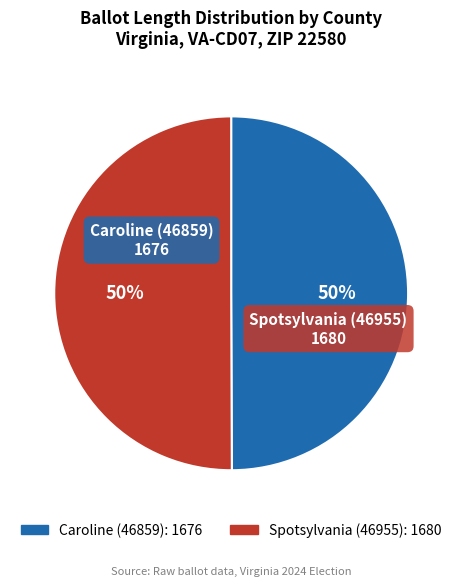

What percentage is the Spotsylvania (46955) slice, to the nearest percent?

50%